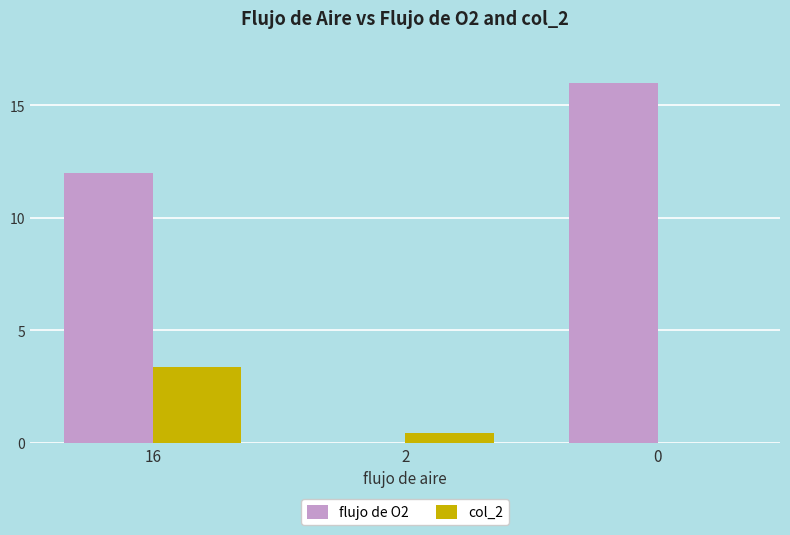

The col_2 series shows 0.0 at 0. True or false?

True